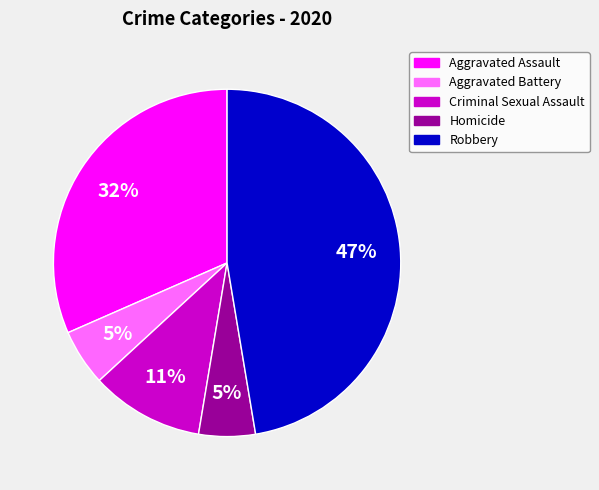

To the nearest percent, what is the difference between the Aggravated Assault and Criminal Sexual Assault slice percentages?

21%